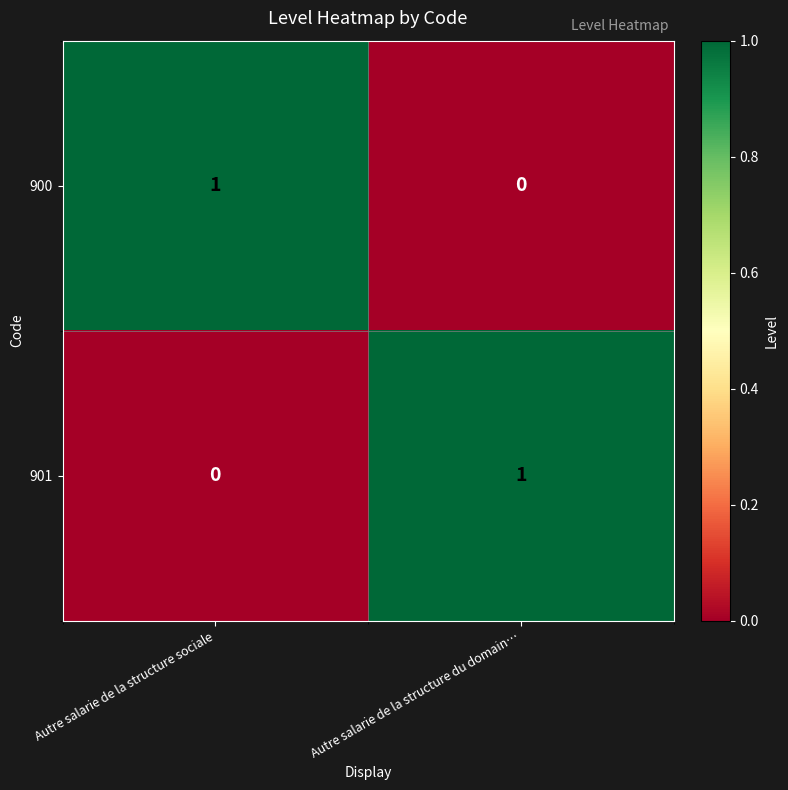

List the labels in order of 901 value, smallest first.

Autre salarie de la structure sociale, Autre salarie de la structure du domain…